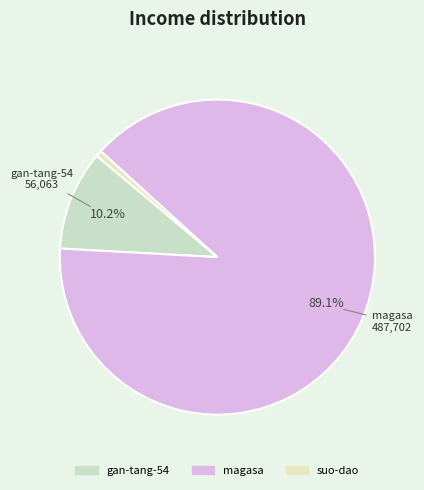

What percentage is the magasa slice, to the nearest percent?

89%